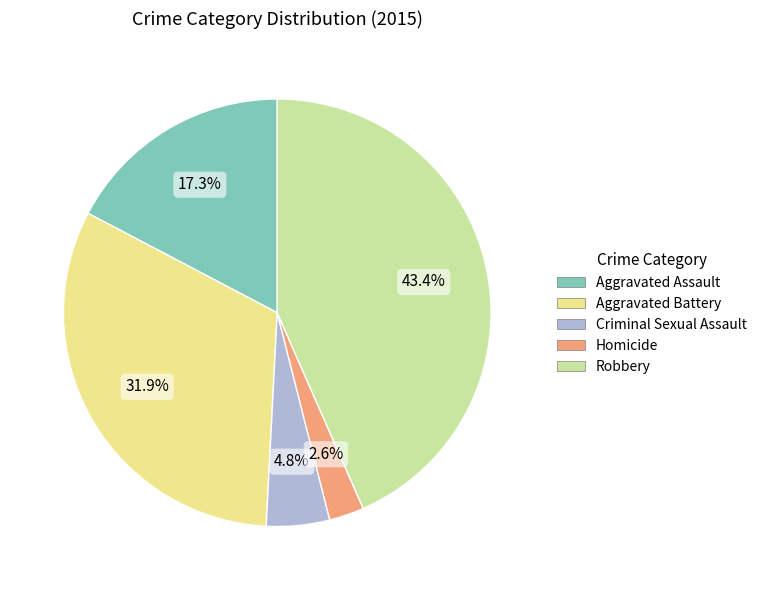

Is there a majority slice in this chart?

No